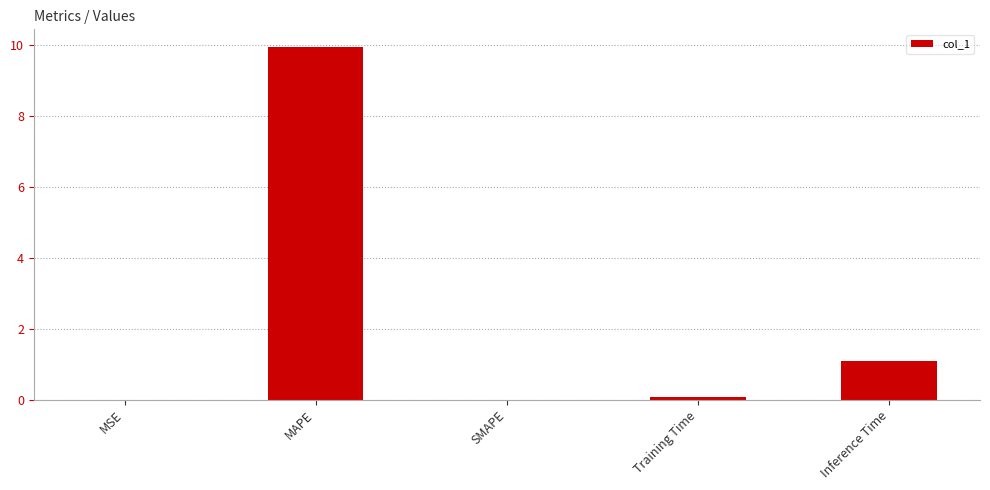

How many data points does each series have?

5